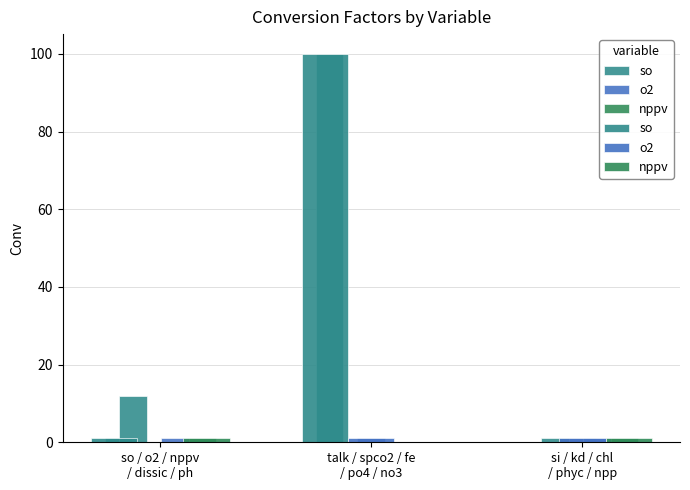

List the series in order of their peak value, highest first.

so, o2, nppv